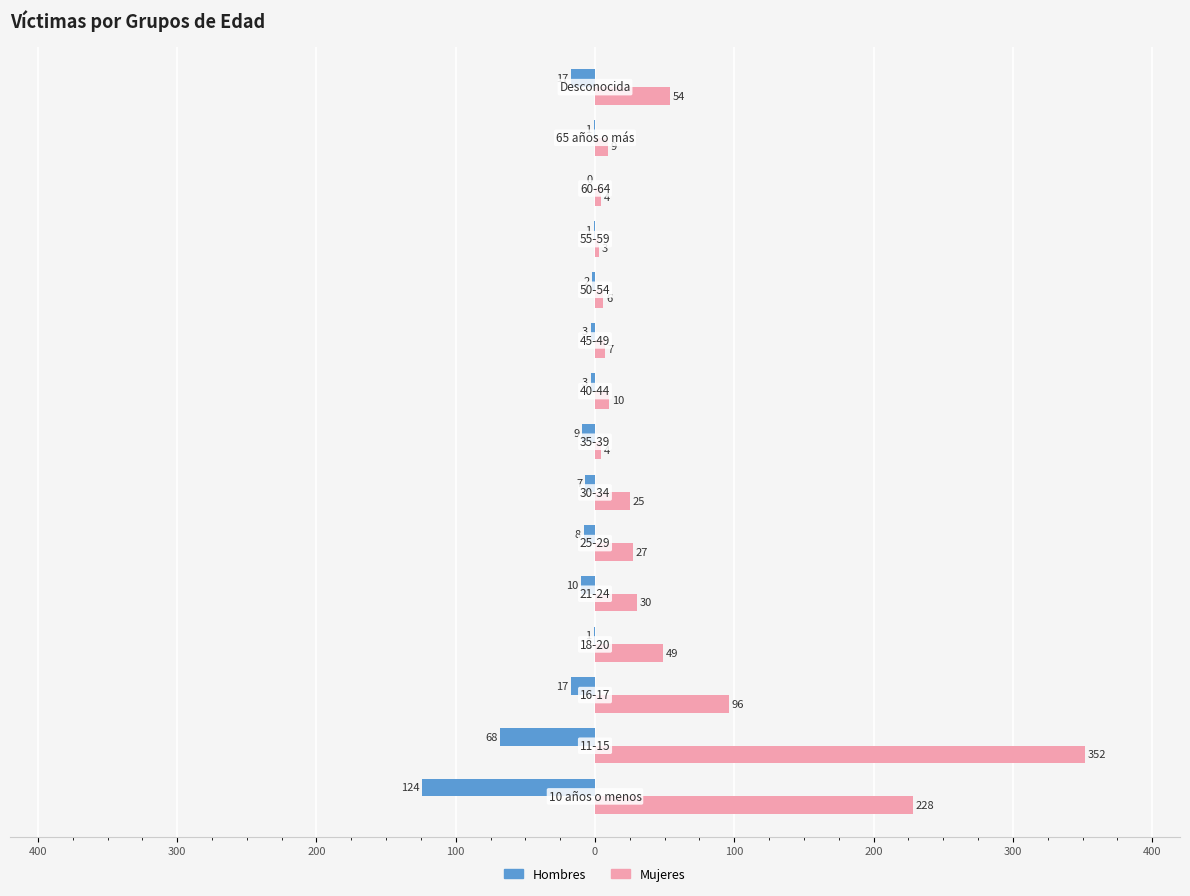

What are all the series names shown in the legend?

Hombres, Mujeres